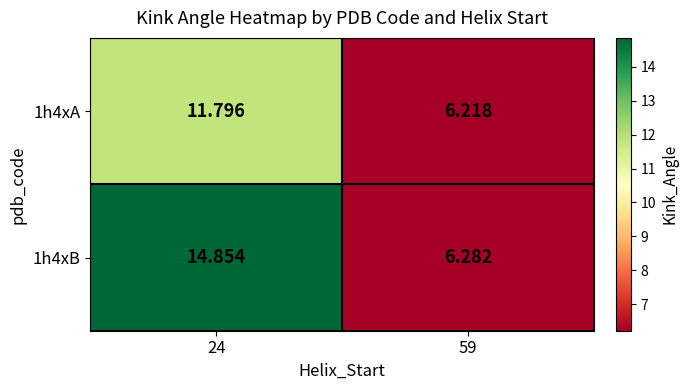

Which series has the largest total across all categories?

1h4xB